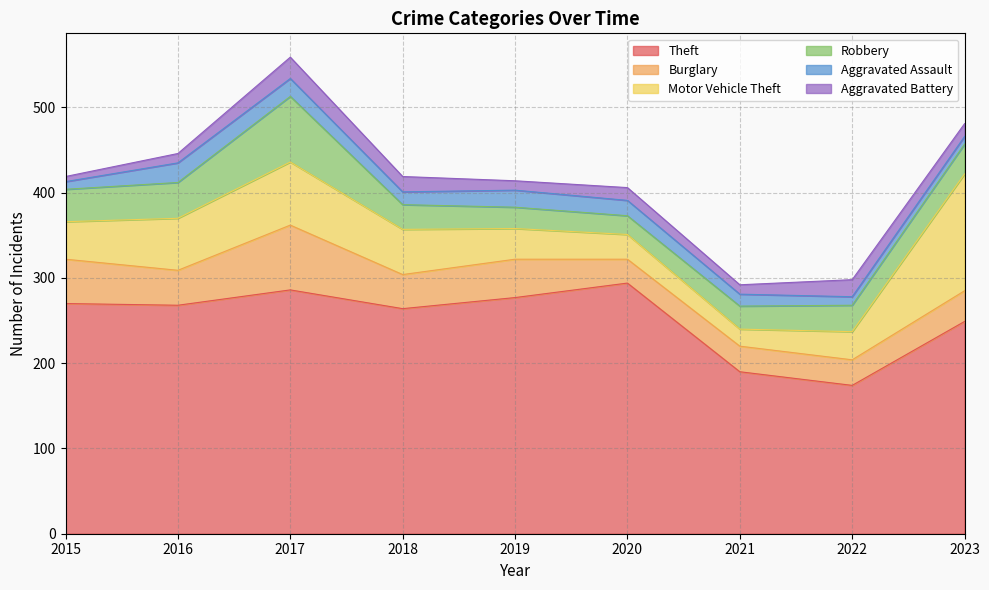

Reading right to left, list all the values displayed in this chart.

Theft: 249	174	190	294	277	264	286	268	270
Burglary: 36	30	30	28	45	40	76	41	52
Motor Vehicle Theft: 137	33	20	29	36	53	74	61	44
Robbery: 35	31	27	22	25	29	77	42	38
Aggravated Assault: 9	10	14	18	20	15	21	23	9
Aggravated Battery: 15	20	11	15	11	18	25	11	6